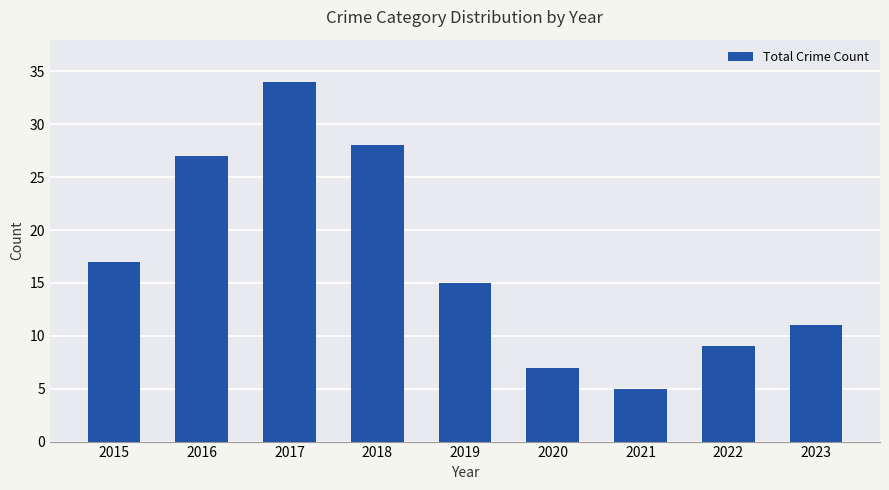

Rank the categories by value from highest to lowest.

2017, 2018, 2016, 2015, 2019, 2023, 2022, 2020, 2021